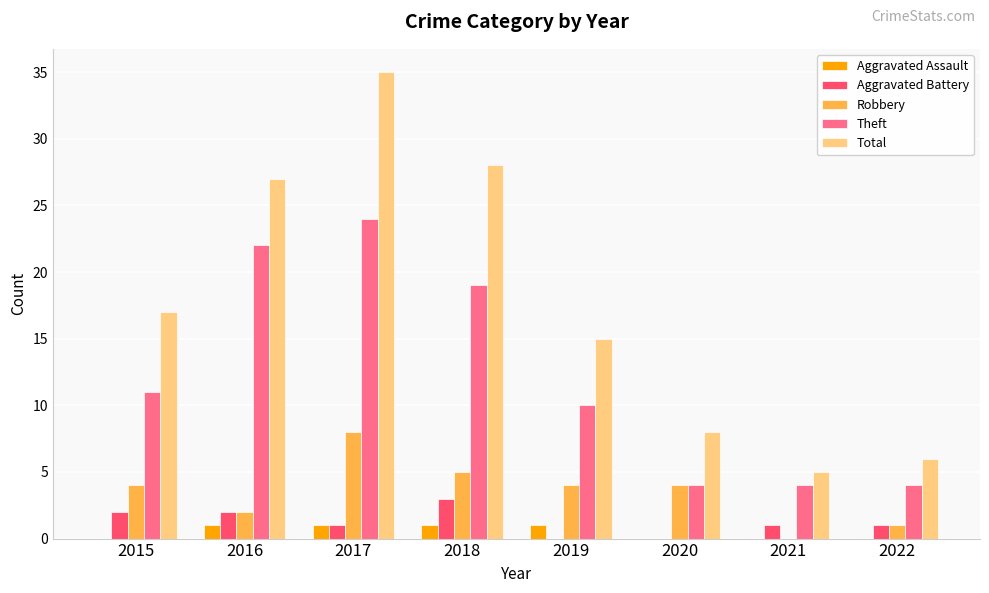

What is the sum of all Total values?

141